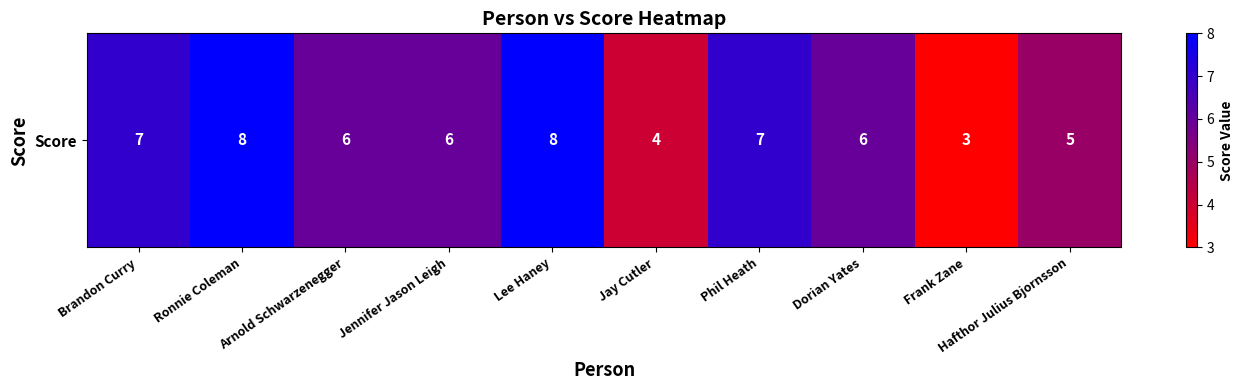

Reading left to right, transcribe all the data shown in this chart.

Brandon Curry=7	Ronnie Coleman=8	Arnold Schwarzenegger=6	Jennifer Jason Leigh=6	Lee Haney=8	Jay Cutler=4	Phil Heath=7	Dorian Yates=6	Frank Zane=3	Hafthor Julius Bjornsson=5